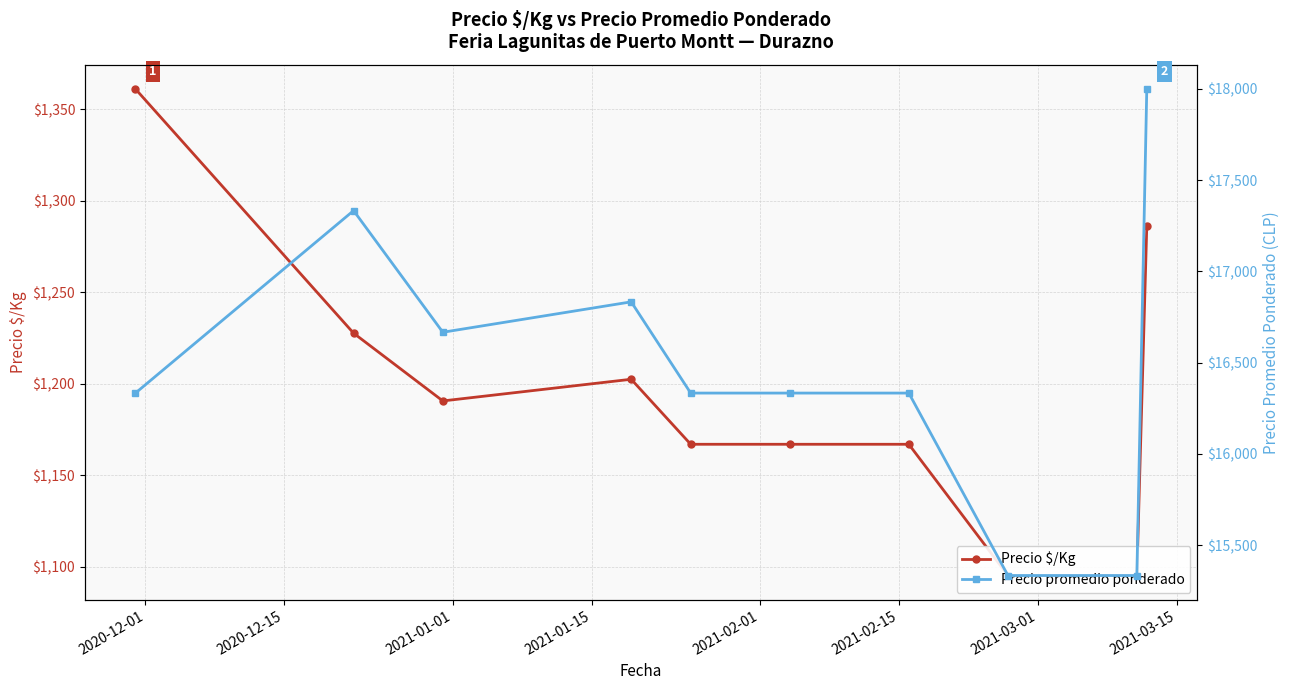

Is the value of Precio $/Kg at 2021-02-15 greater than the value of Precio promedio ponderado at 9?

No